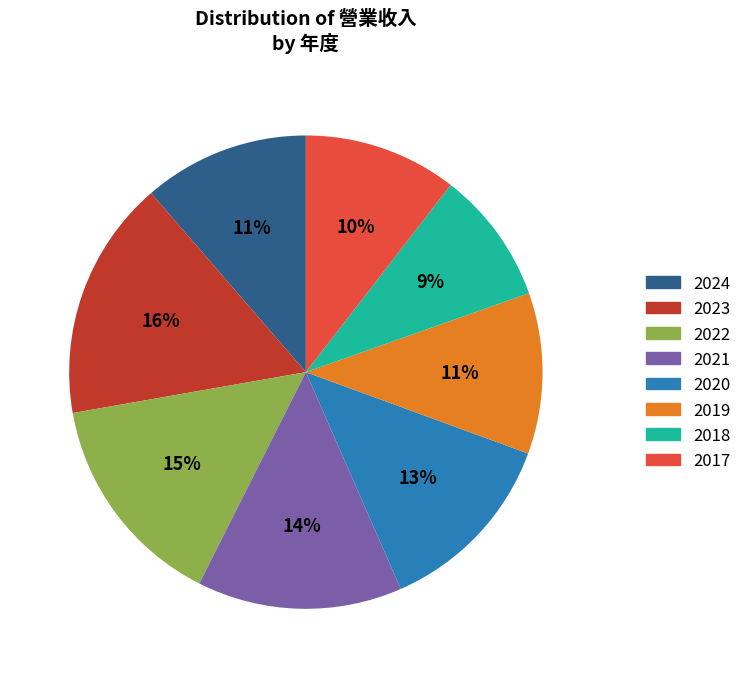

To the nearest percent, what is the combined percentage of 2022 and 2024?

26%